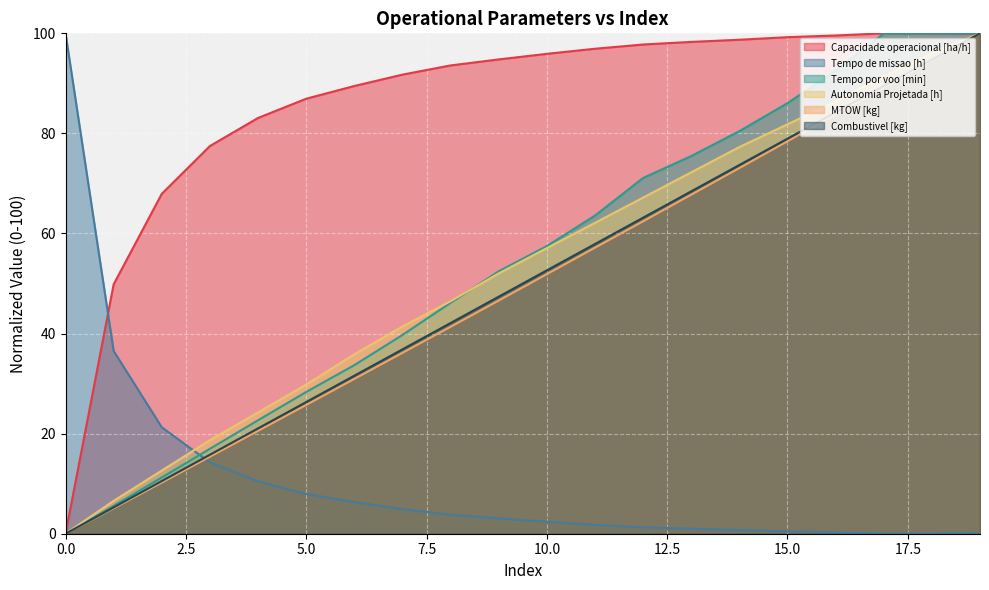

Where do Tempo por voo [min] and Capacidade operacional [ha/h] first cross each other?

17 and 18